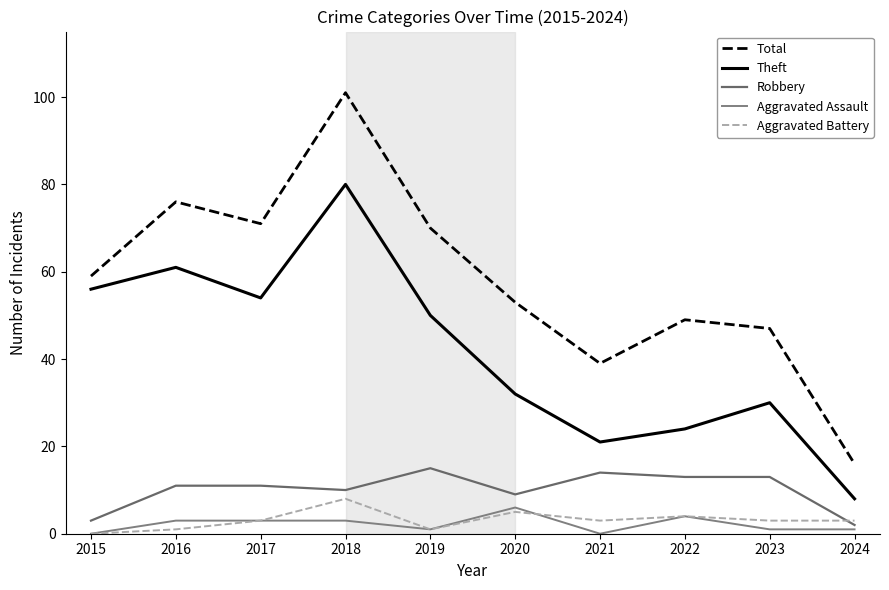

What is the sum of the Total values at 2019 and 2021?

109